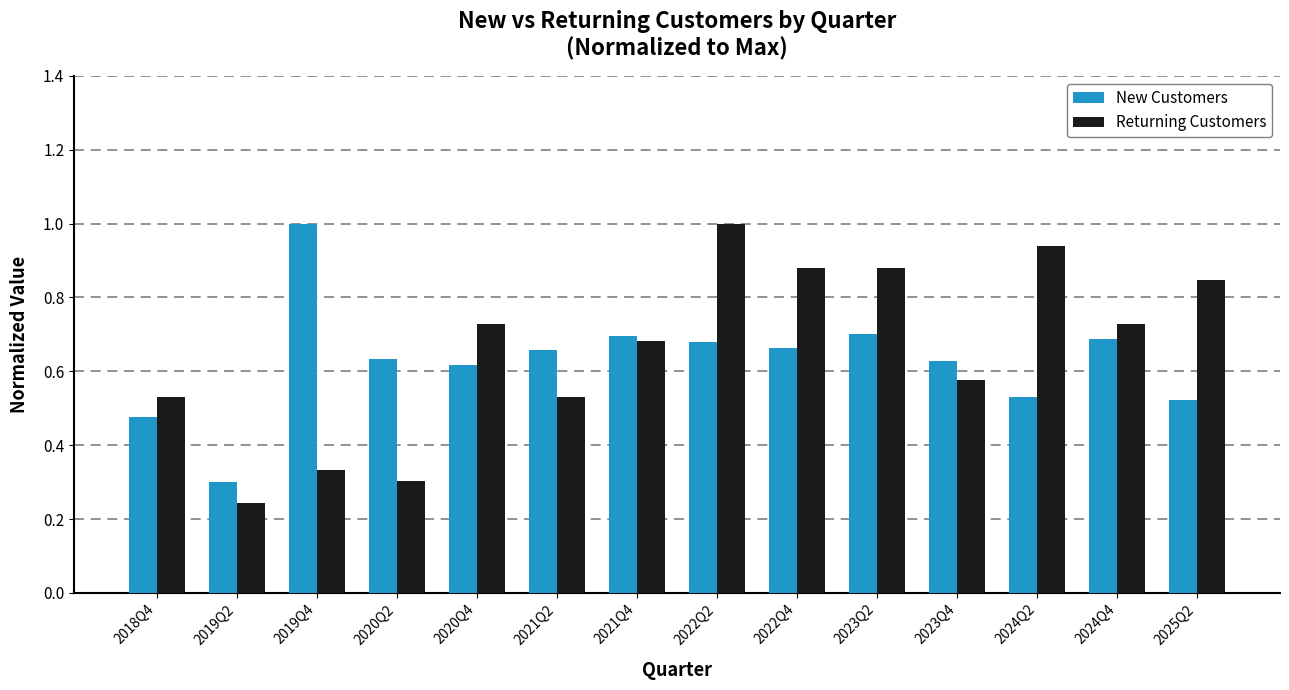

What is the value of the Returning Customers bar at the 8th from the left?

1.0